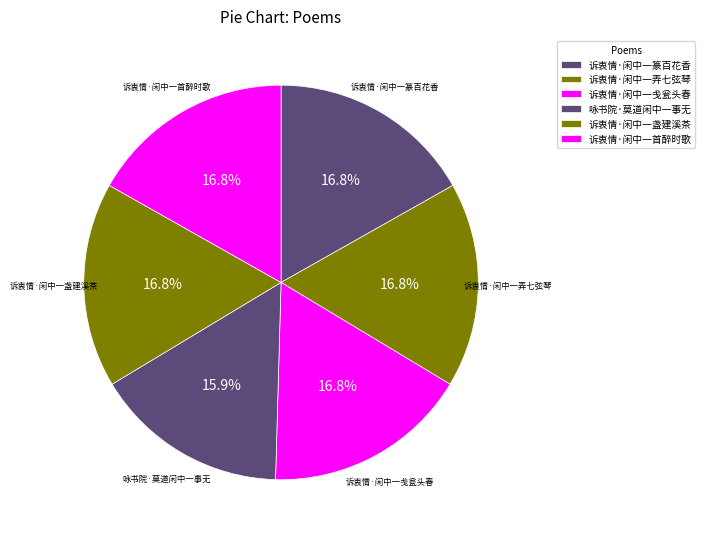

What percentage is the 诉衷情·闲中一盏建溪茶 slice, to the nearest percent?

17%